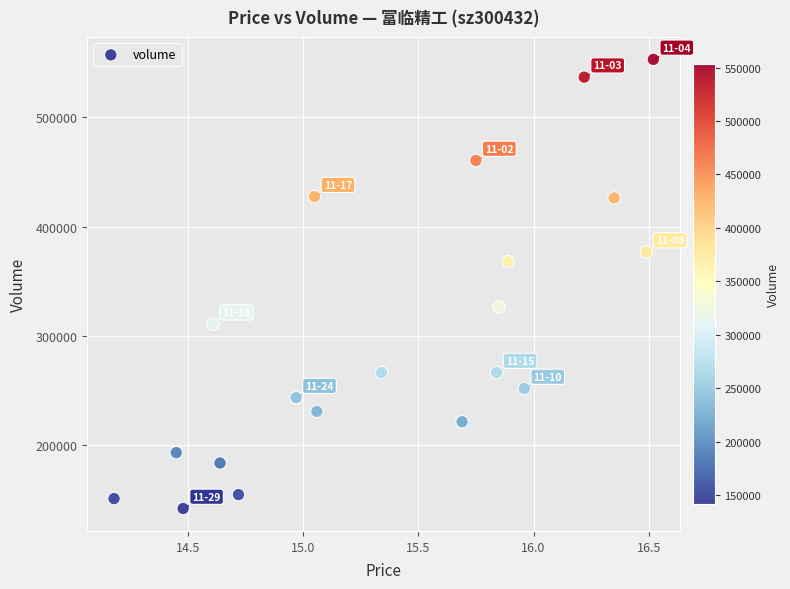

What is the range of Y values (max minus min)?

411147